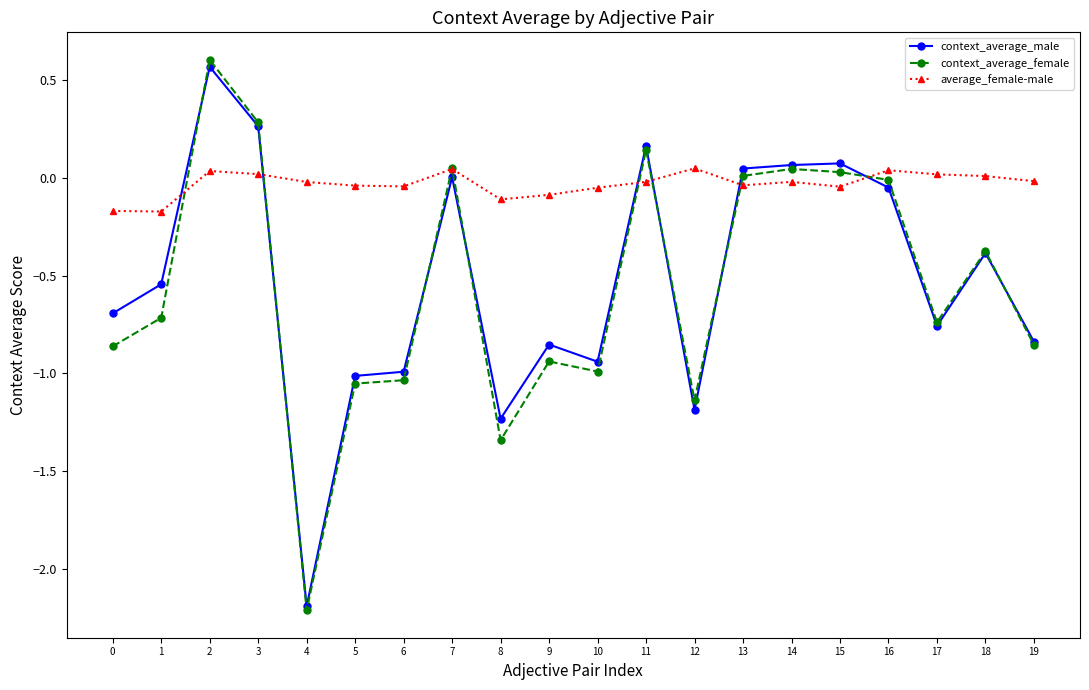

Is it true that context_average_female equals -1.8 at 5?

False